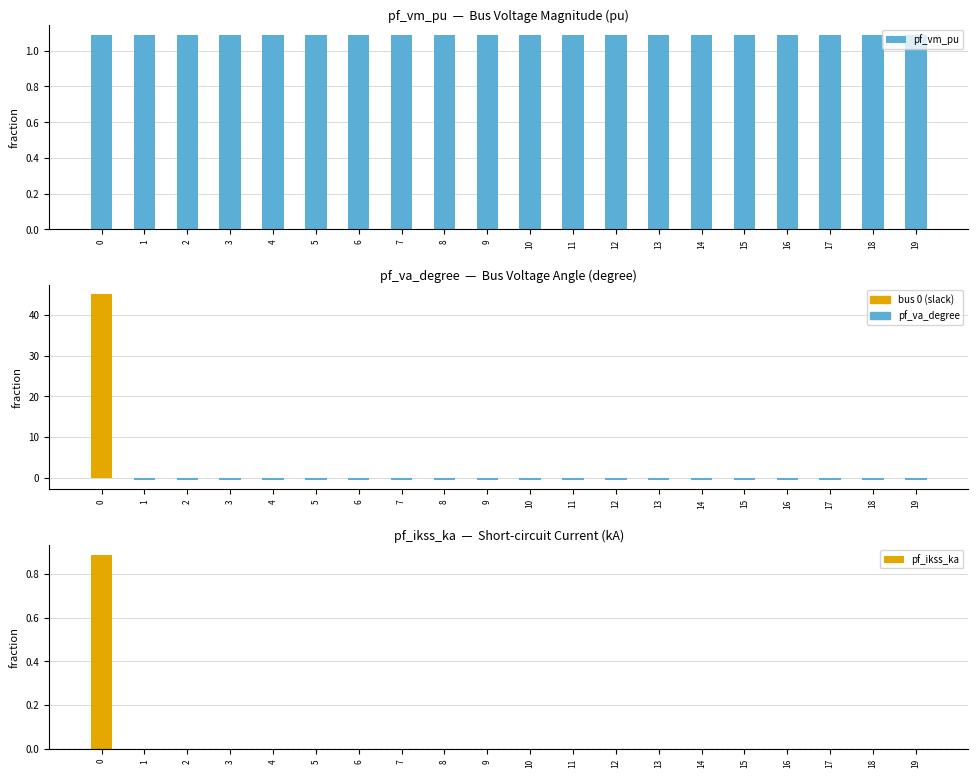

Between 4 and 9, which series saw the biggest shift?

pf_va_degree